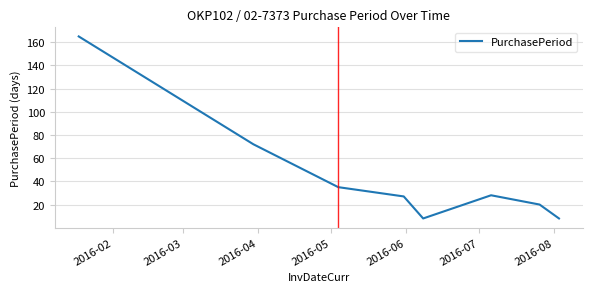

How many interior local peaks (higher than both neighbors) does the data have?

1